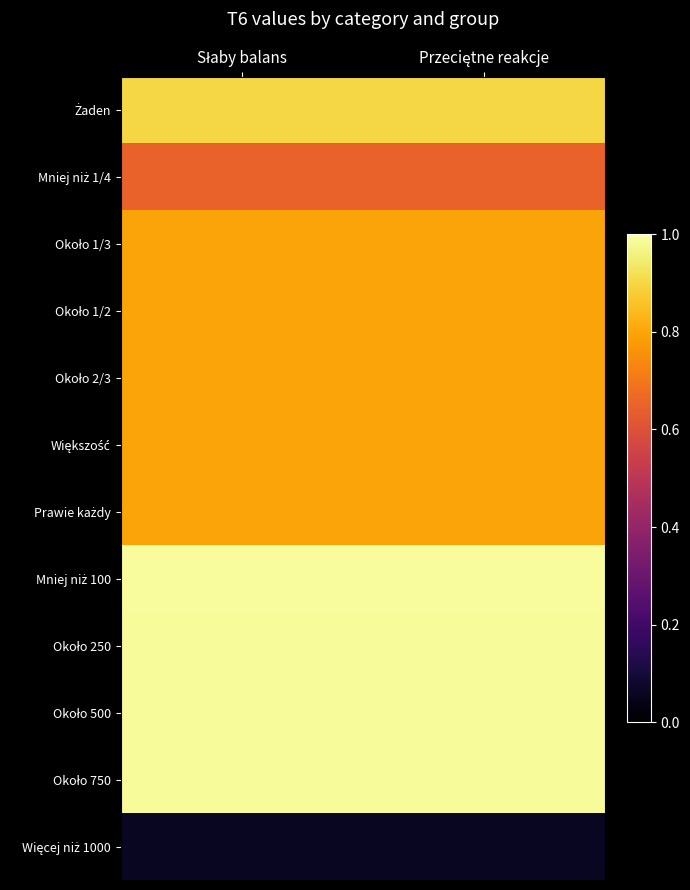

Rank the series at Słaby balans from lowest to highest value.

Więcej niż 1000, Mniej niż 1/4, Około 1/3, Około 1/2, Około 2/3, Większość, Prawie każdy, Żaden, Około 250, Około 500, Około 750, Mniej niż 100